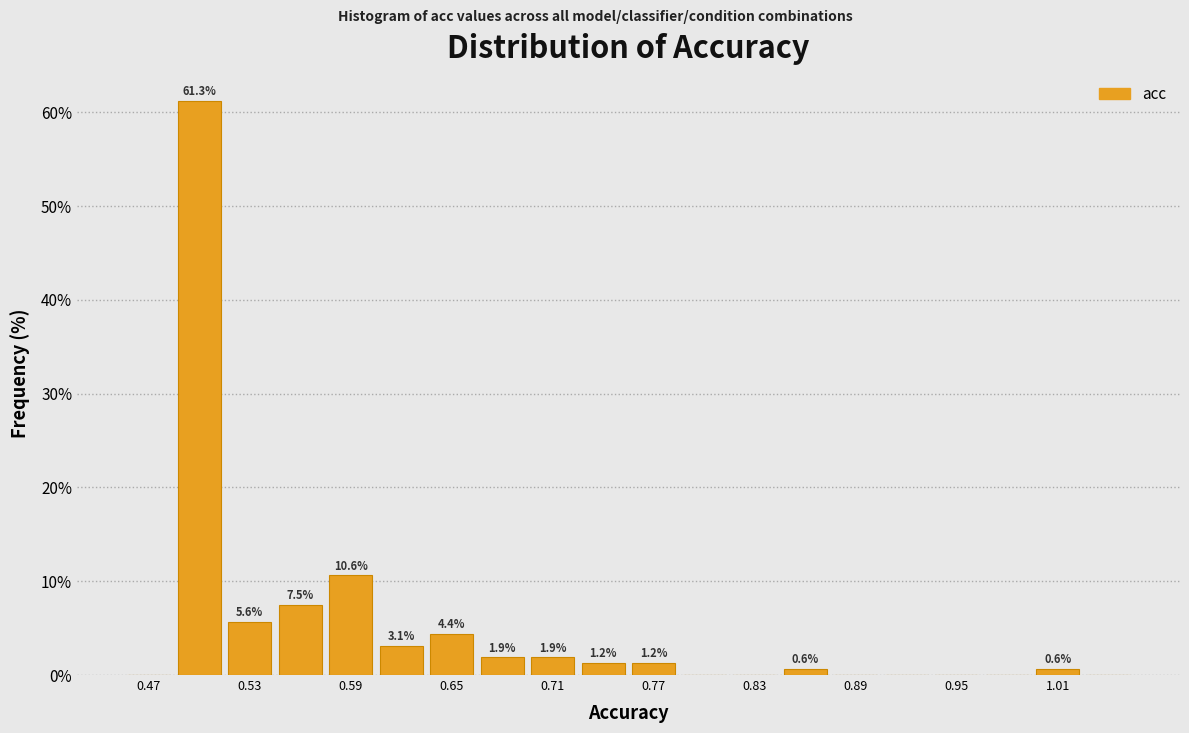

Read against the x-axis, roughly where is the centre of the tallest bar?

0.50